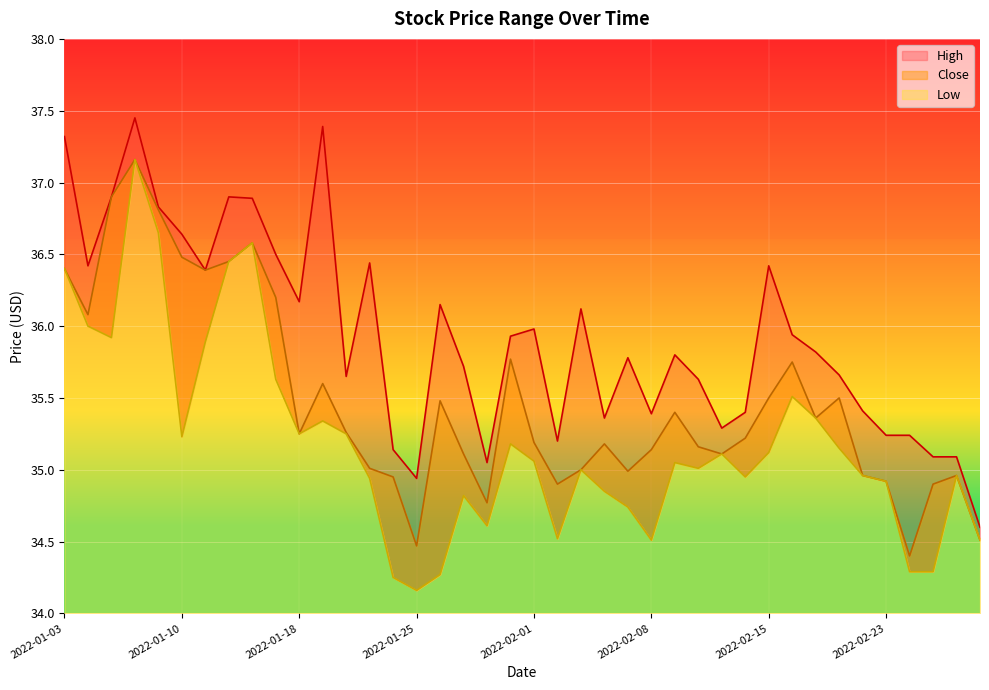

How many interior local peaks does the Close series have?

10